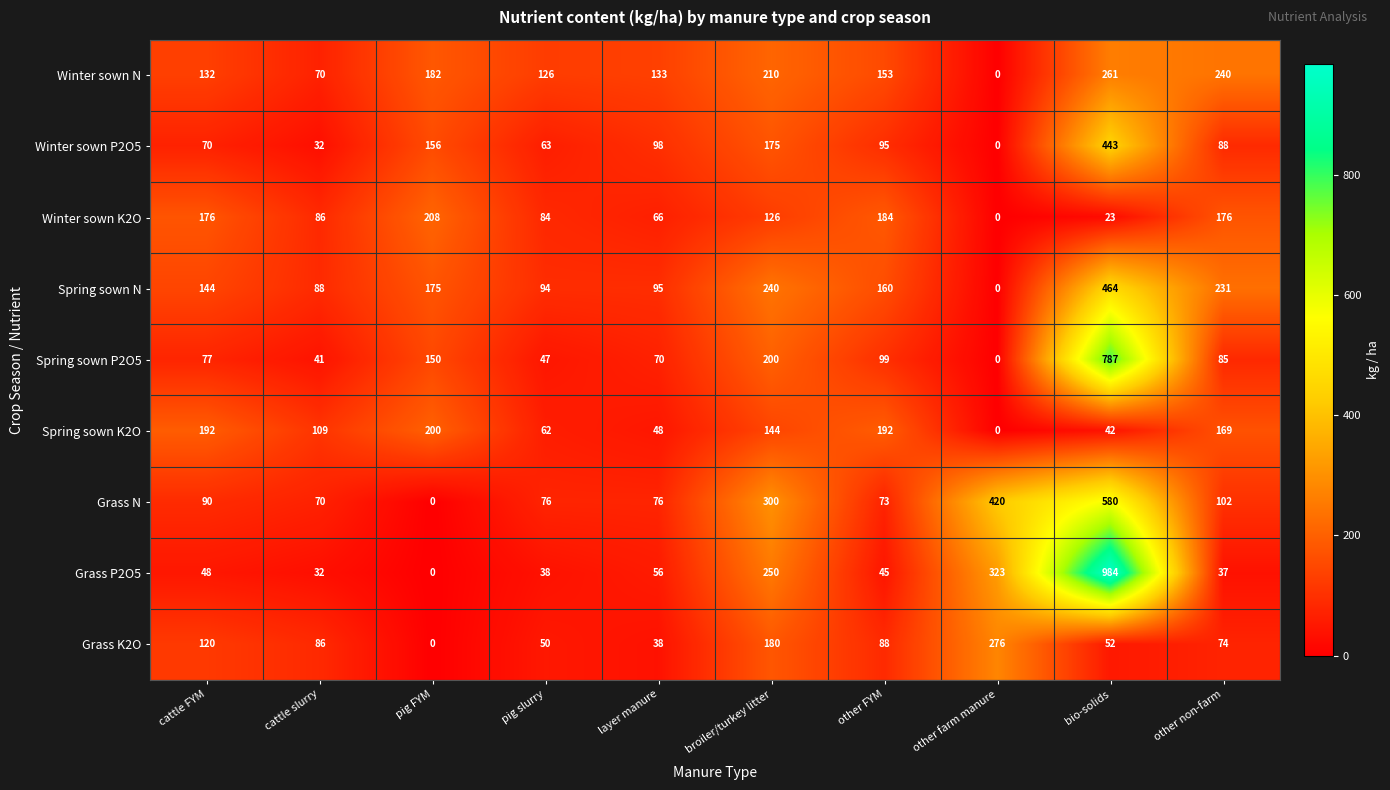

What is the maximum value shown in the chart?

984